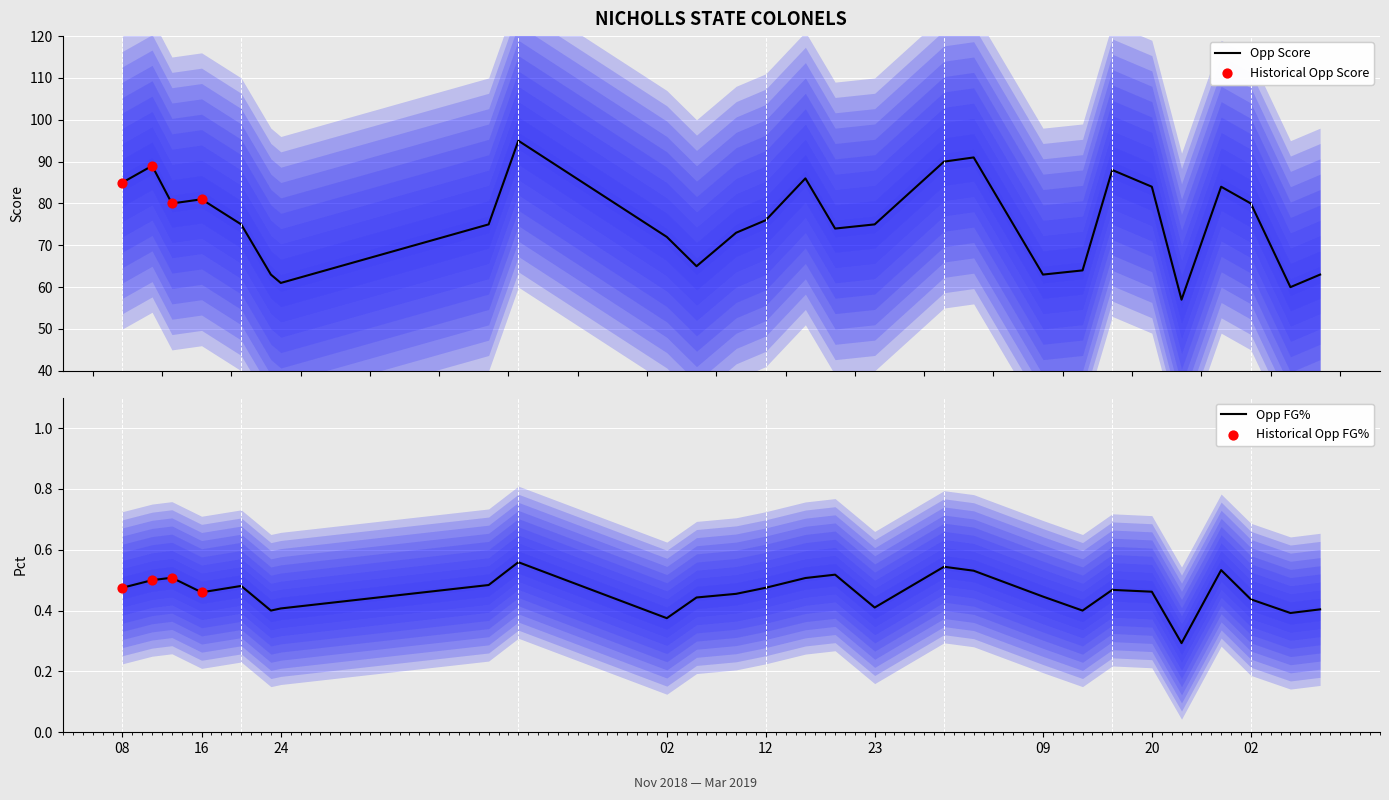

Which series has the largest total across all categories?

Opp_score